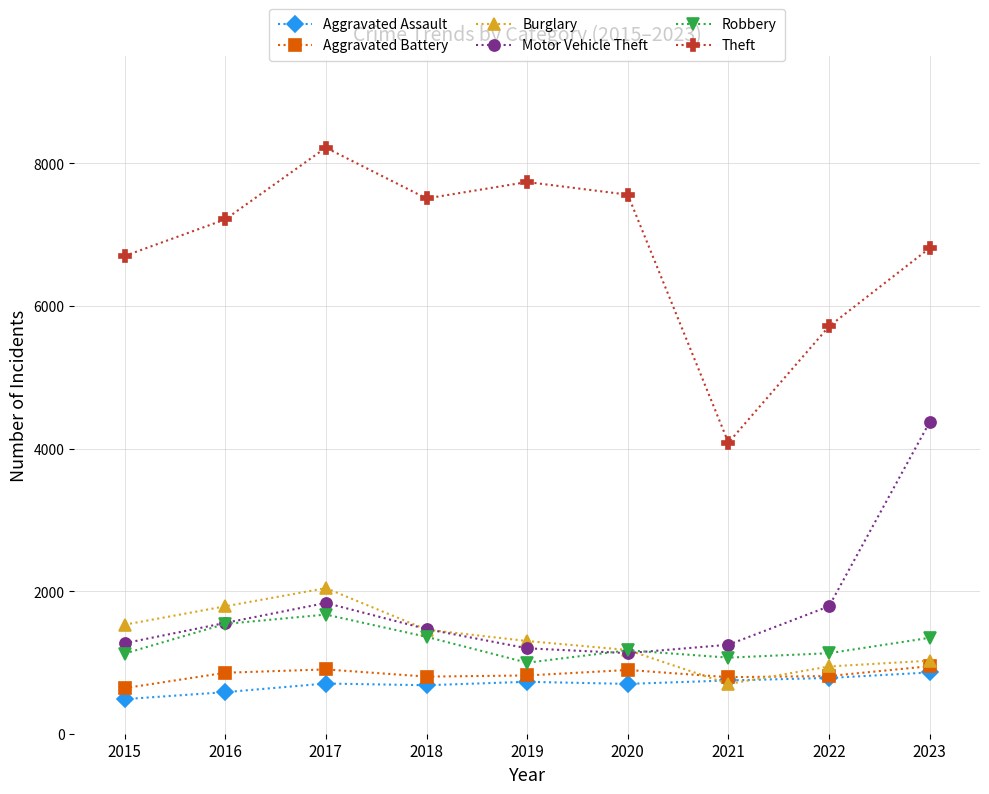

Which series has the largest range (max minus min)?

Theft